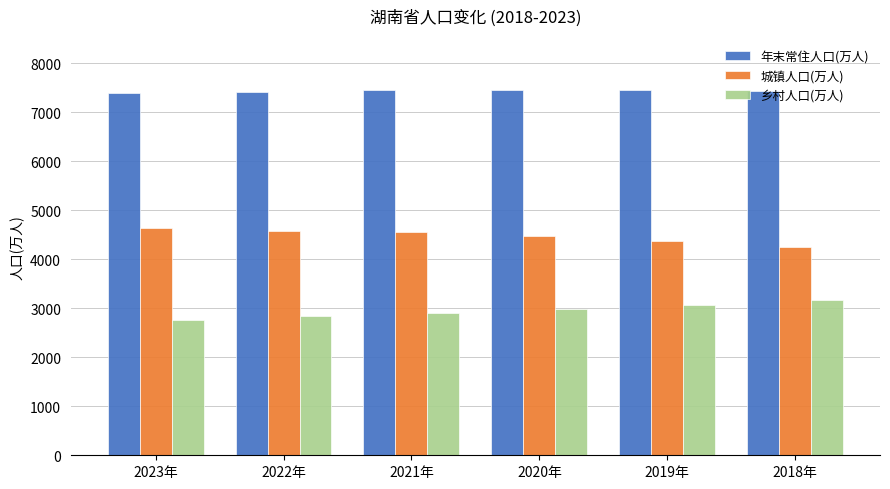

Rank the series by their maximum value, from highest to lowest.

年末常住人口(万人), 城镇人口(万人), 乡村人口(万人)